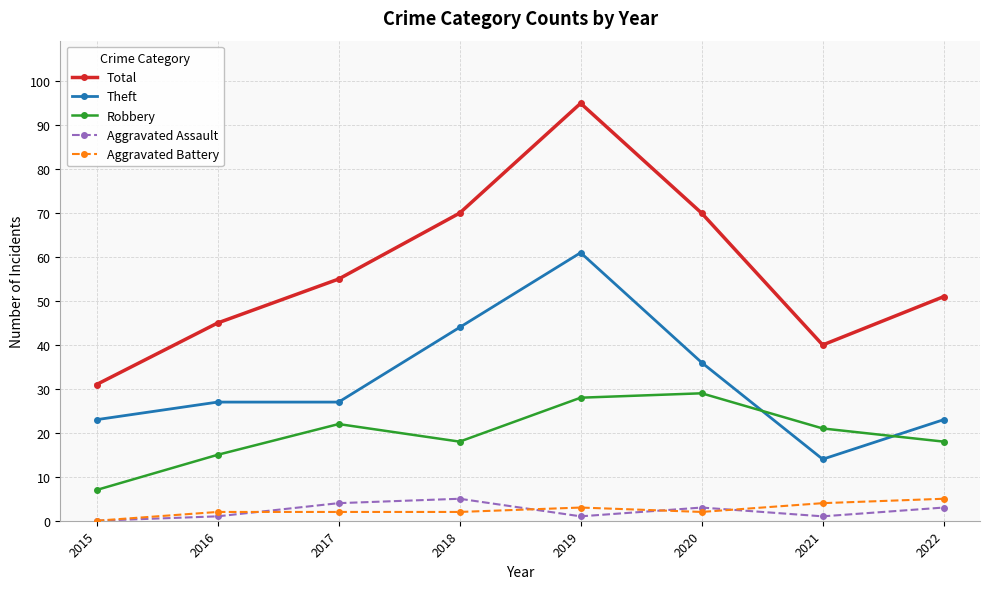

What are all the series names shown in the legend?

Total, Theft, Robbery, Aggravated Assault, Aggravated Battery